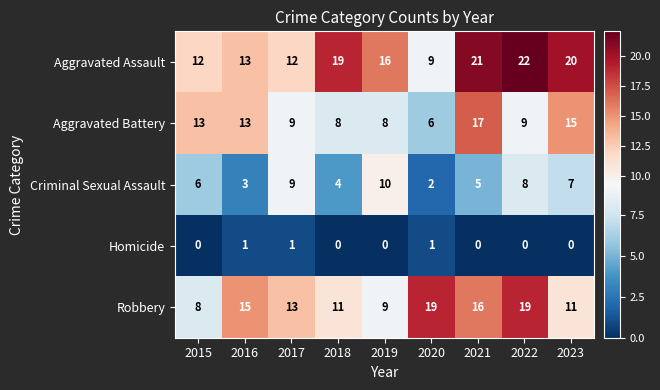

Is it true that Homicide equals -1 at 2022?

False